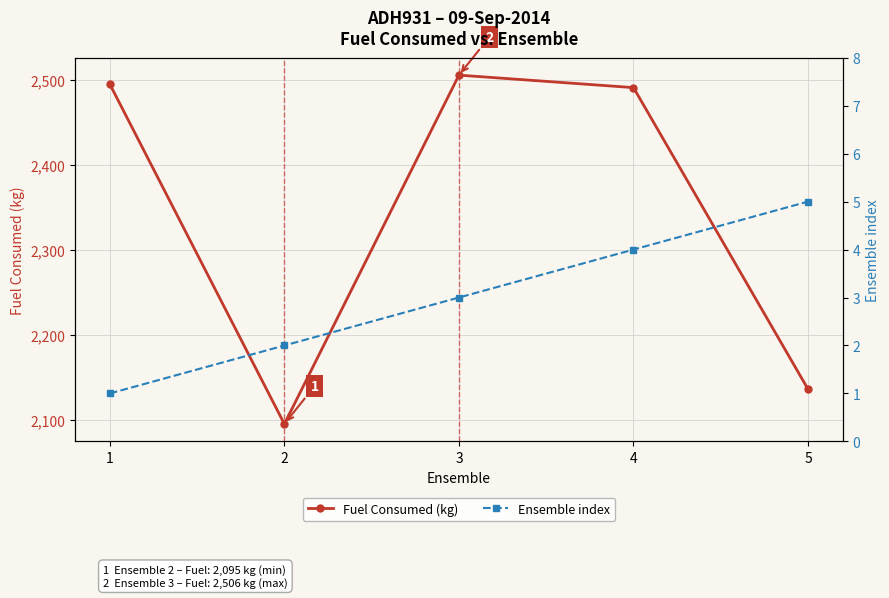

Reading left to right, transcribe all the data shown in this chart.

Fuel Consumed (kg): 2495.3	2095.2	2506.0	2491.3	2136.1
Ensemble index: 1.0	2.0	3.0	4.0	5.0